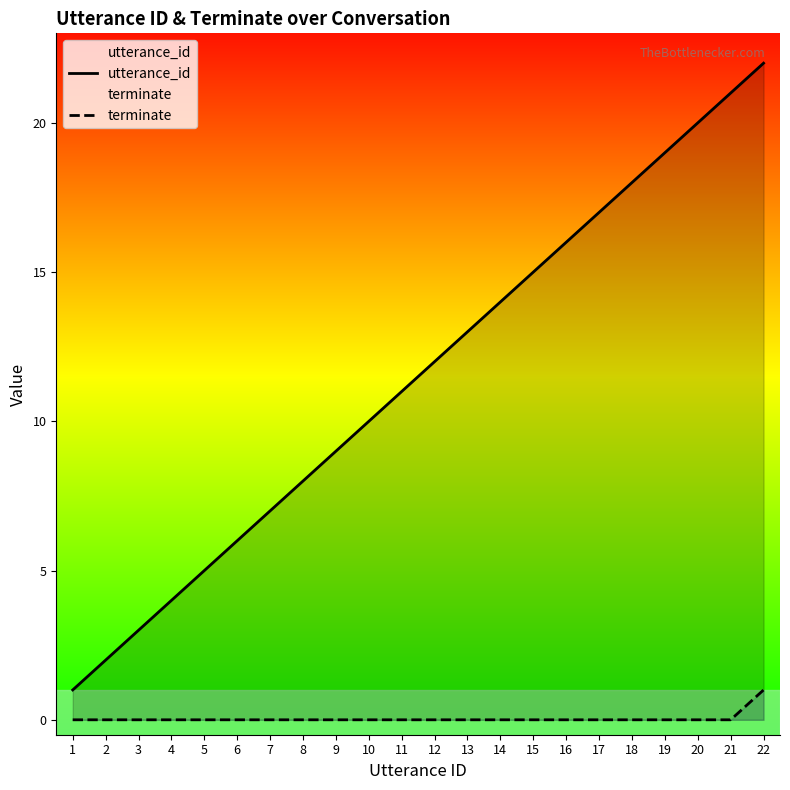

What is the difference between the highest and lowest values at 21?

21